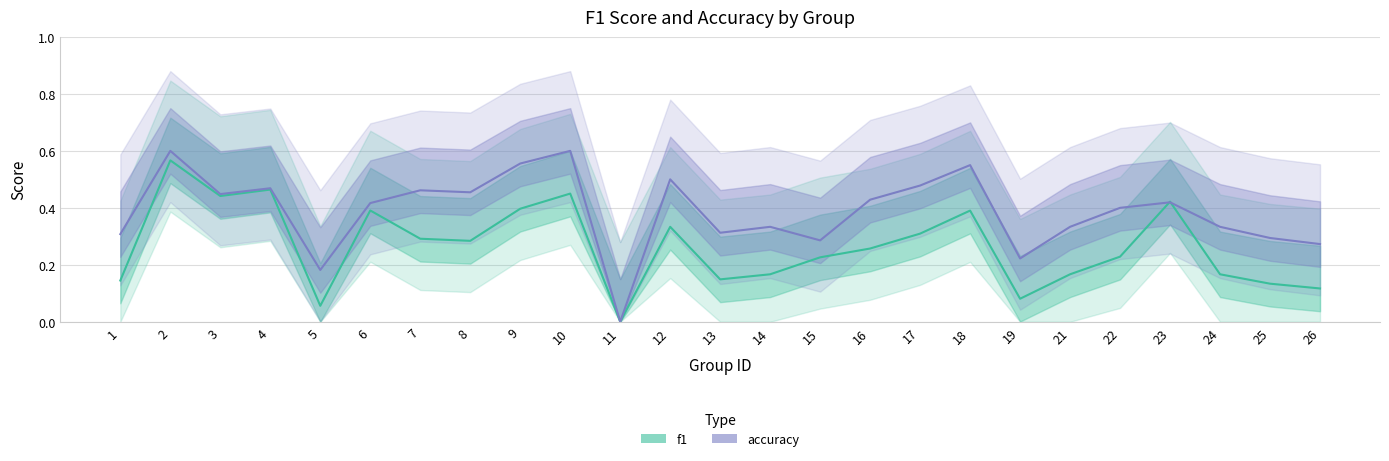

In accuracy, how many points are lower than both neighbors (excluding endpoints)?

7